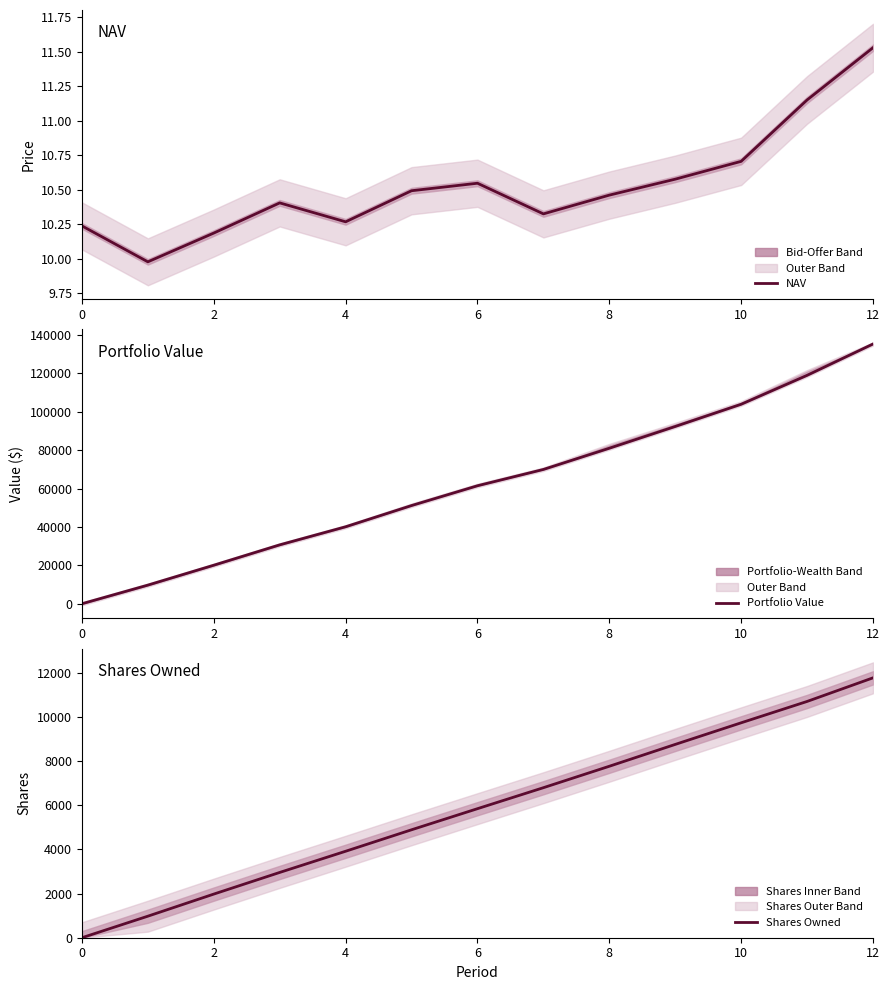

What are all the series names shown in the legend?

NAV, Portfolio Value, Shares Owned